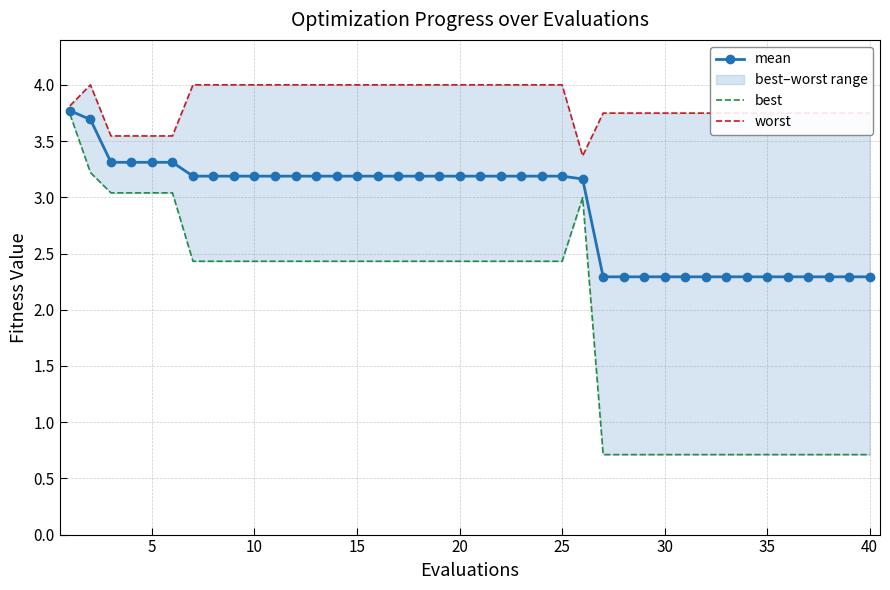

Rank the series by their maximum value, from highest to lowest.

worst, mean, best